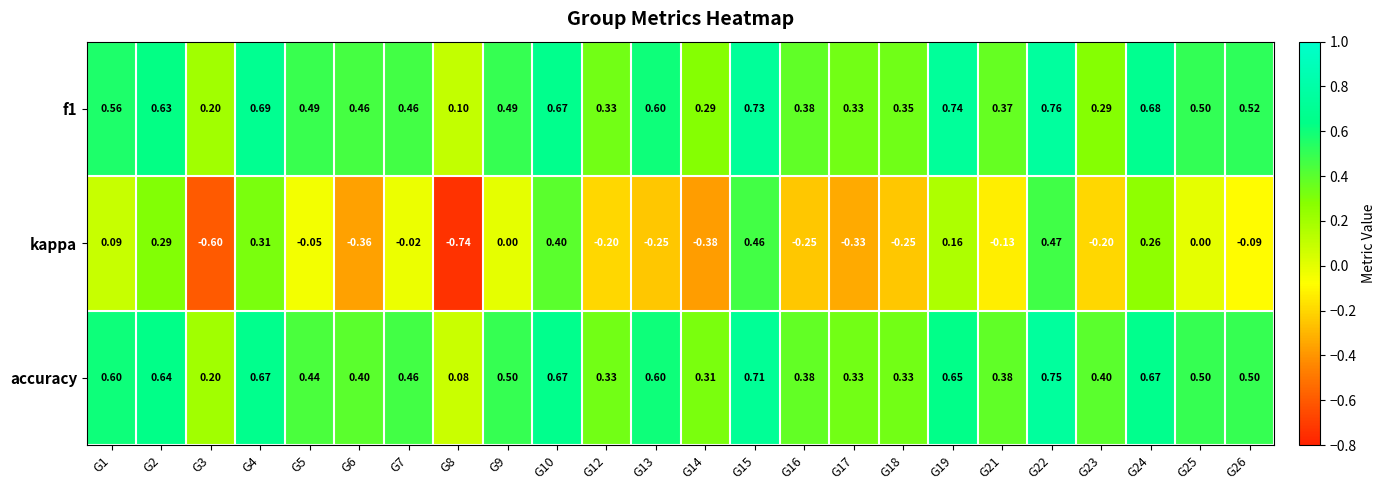

Is the value of kappa at G18 greater than the value of f1 at G15?

No